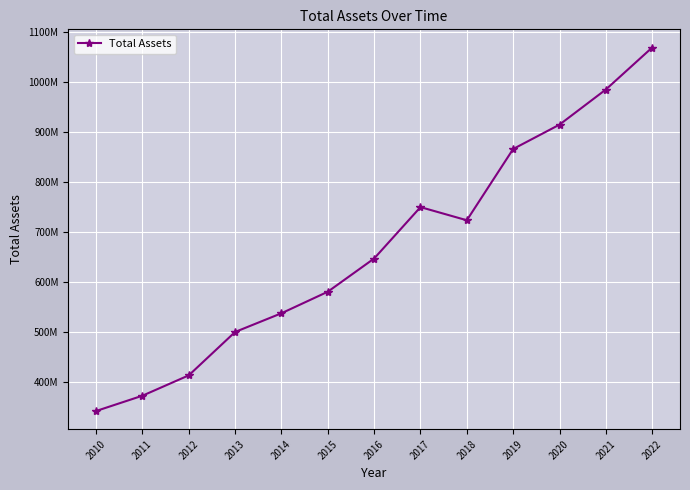

How many points are lower than both their immediate neighbors (excluding endpoints)?

1